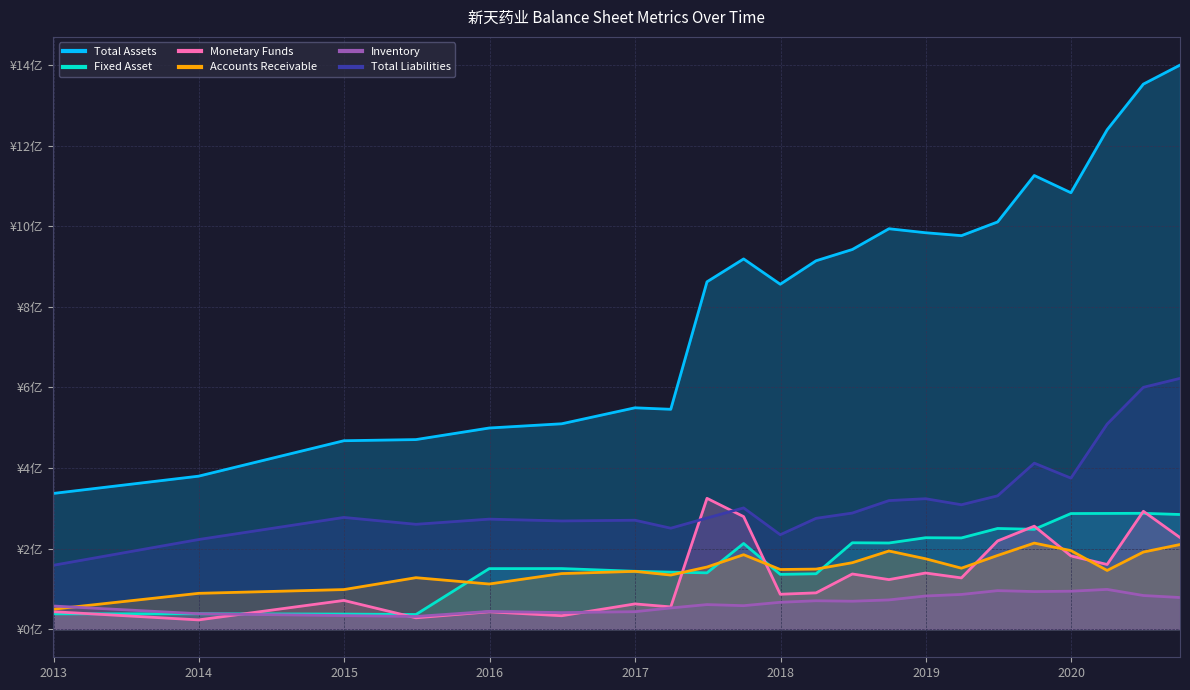

Which series has the largest total across all categories?

Total Assets